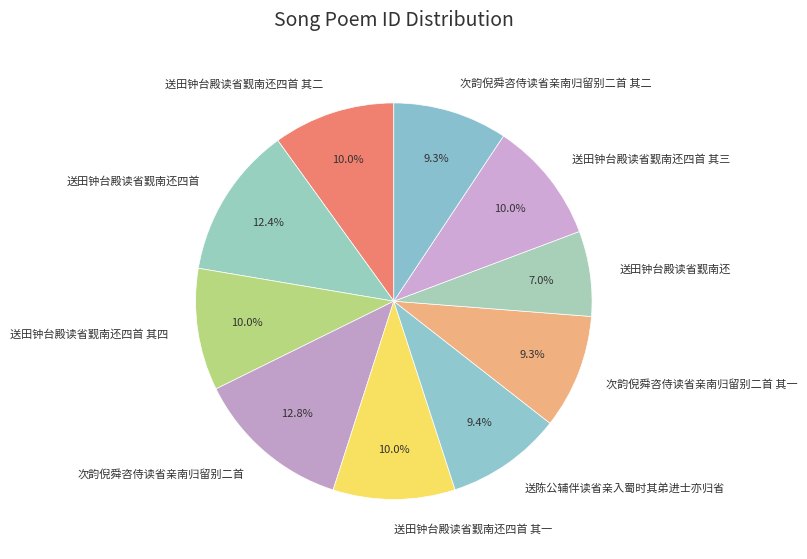

Is it true that 送田钟台殿读省觐南还四首 其四 is 10% of the pie?

True